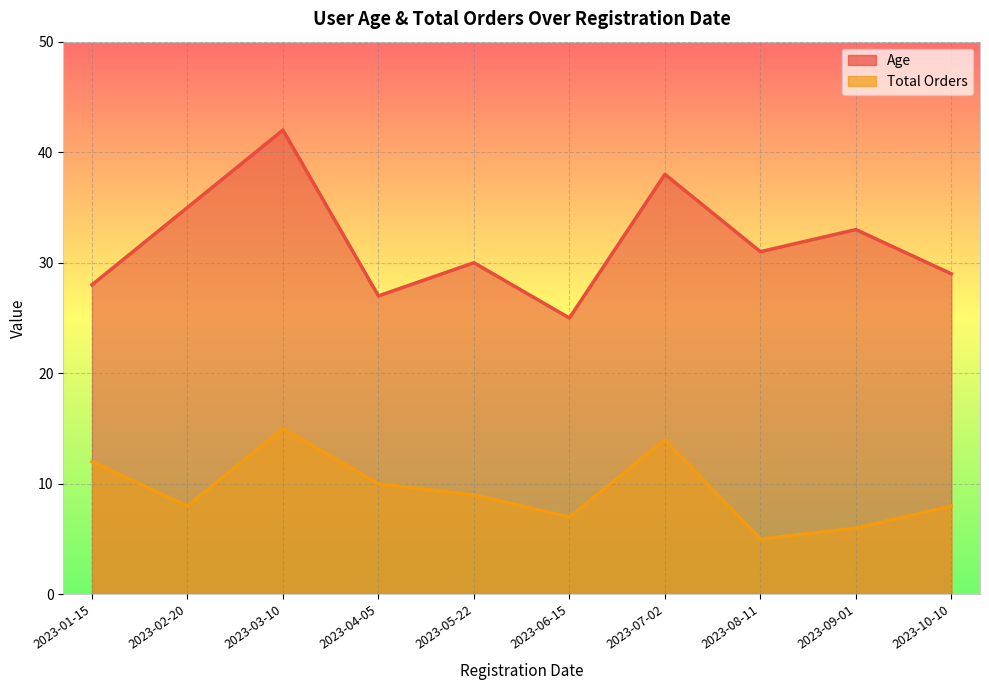

Which has a higher value, 2023-09-01 or 2023-04-05?

2023-09-01